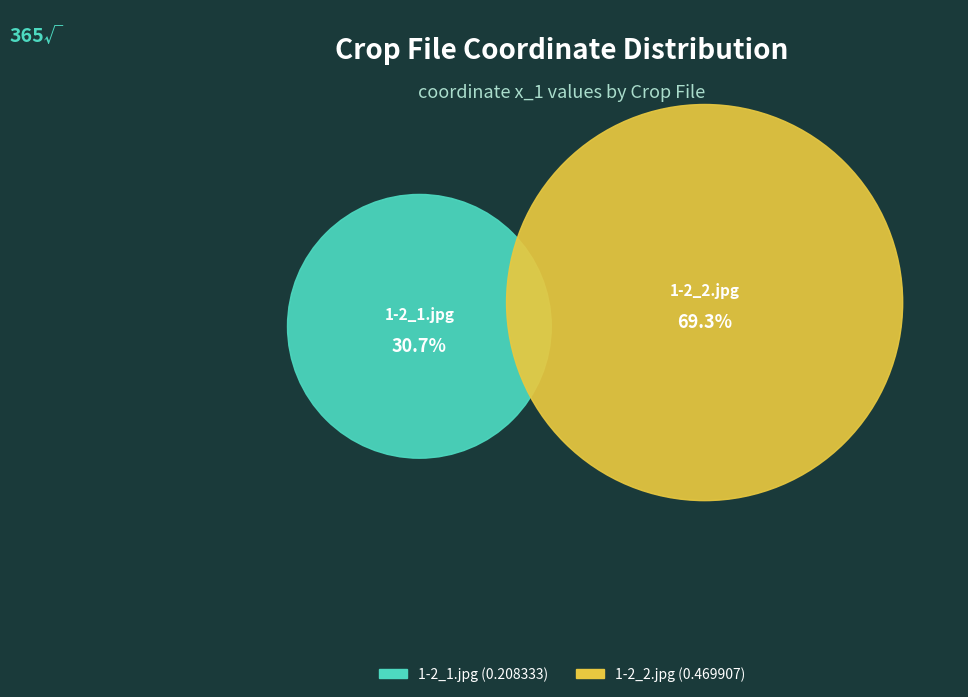

Rank the categories by value from lowest to highest.

1-2_1.jpg, 1-2_2.jpg